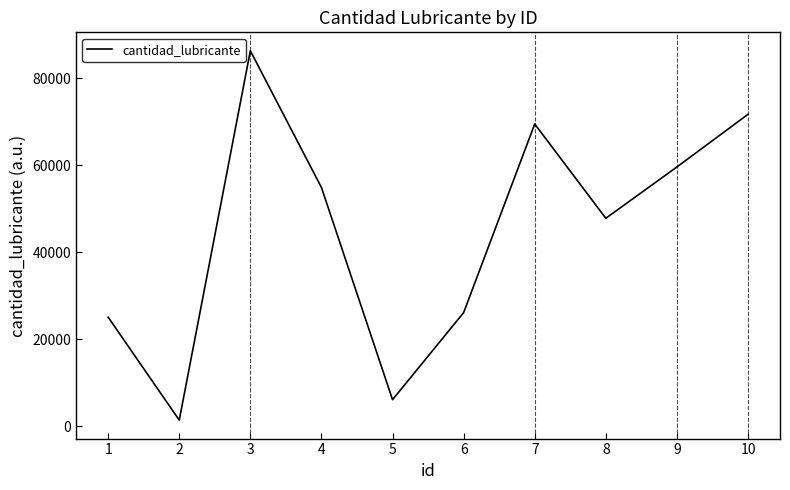

How many lines are shown in the chart?

1